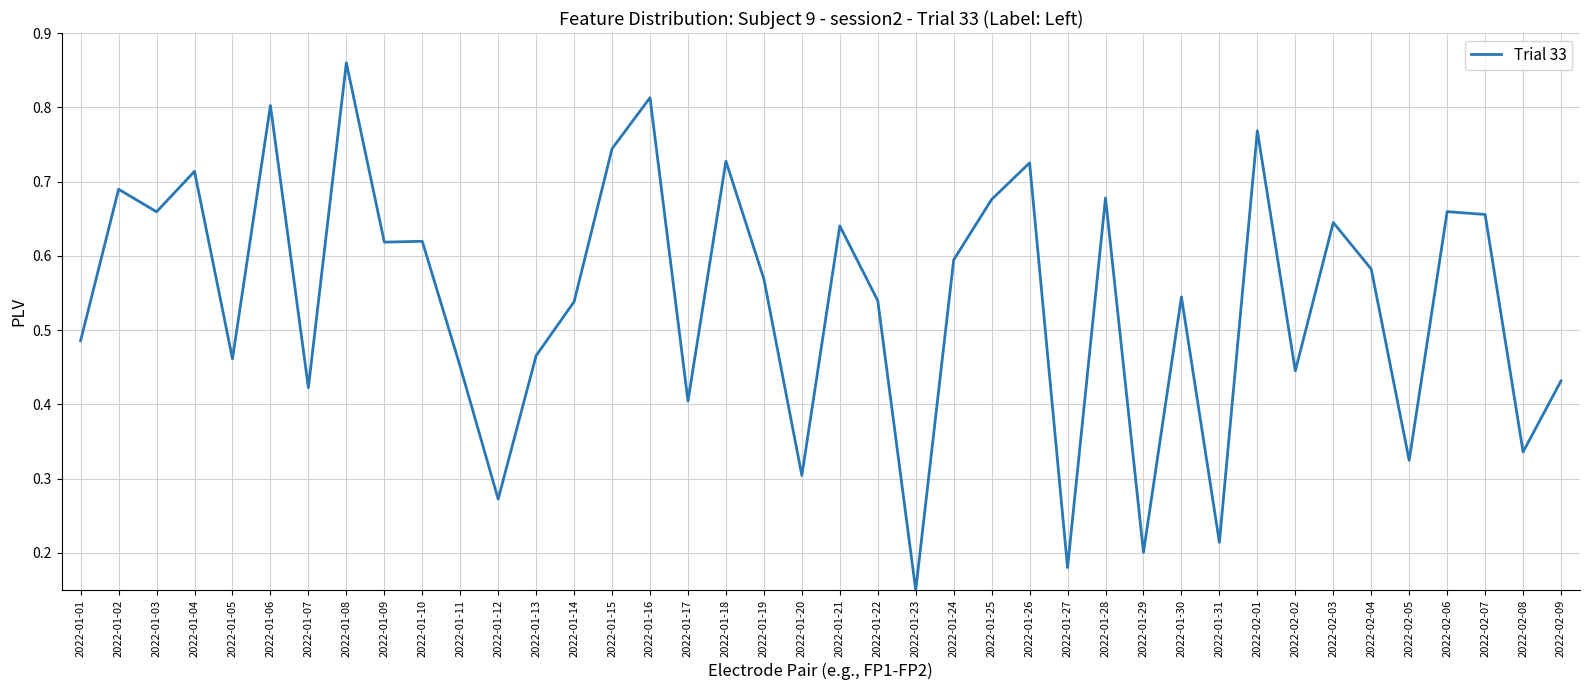

Where is the first local minimum?

2022-01-03